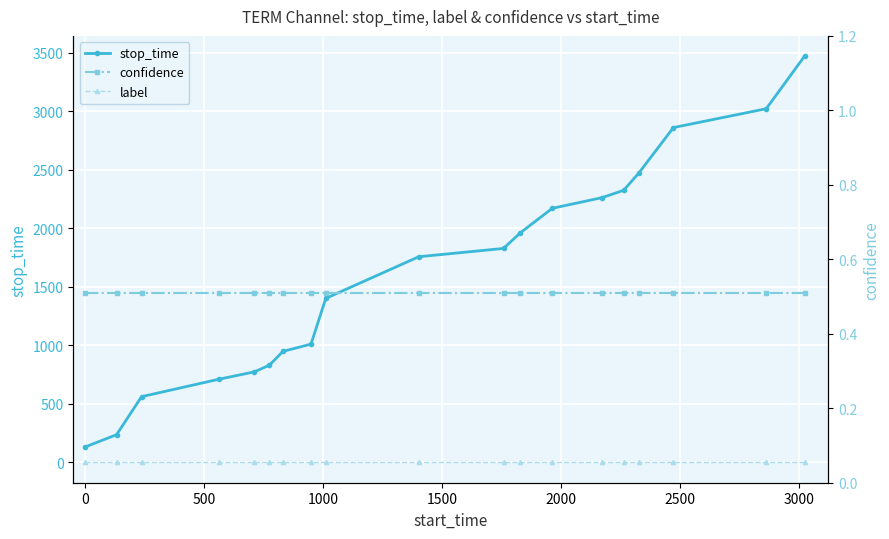

Which series has the largest range (max minus min)?

stop_time